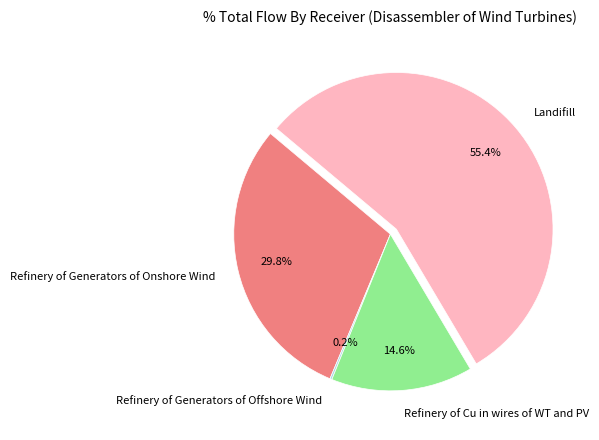

Which slice is the largest?

Landifill